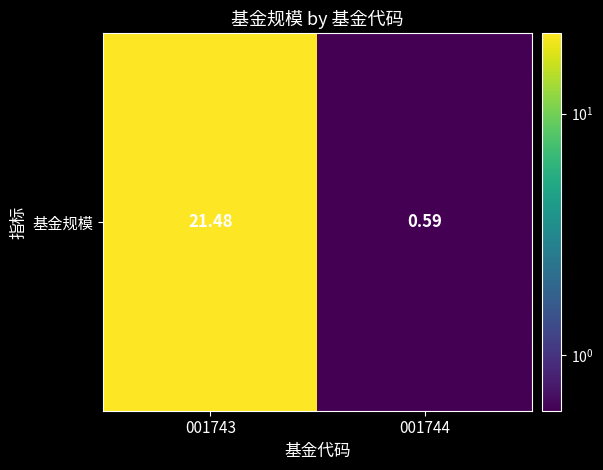

Reading left to right, what are all the values shown in this chart?

21.5	0.6